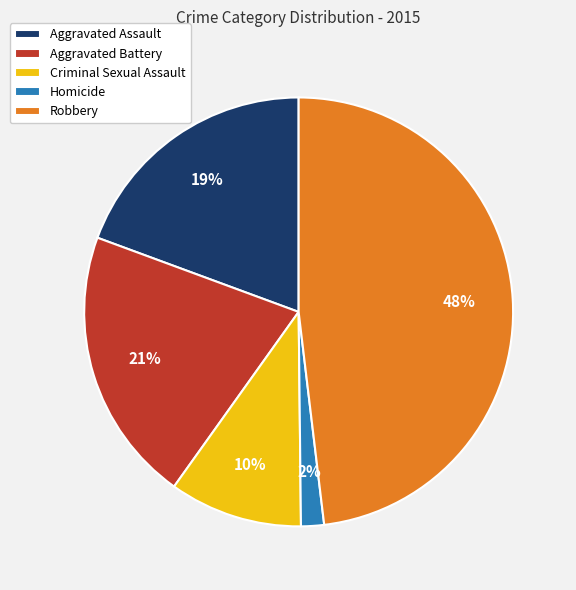

Does any single category account for the majority?

No